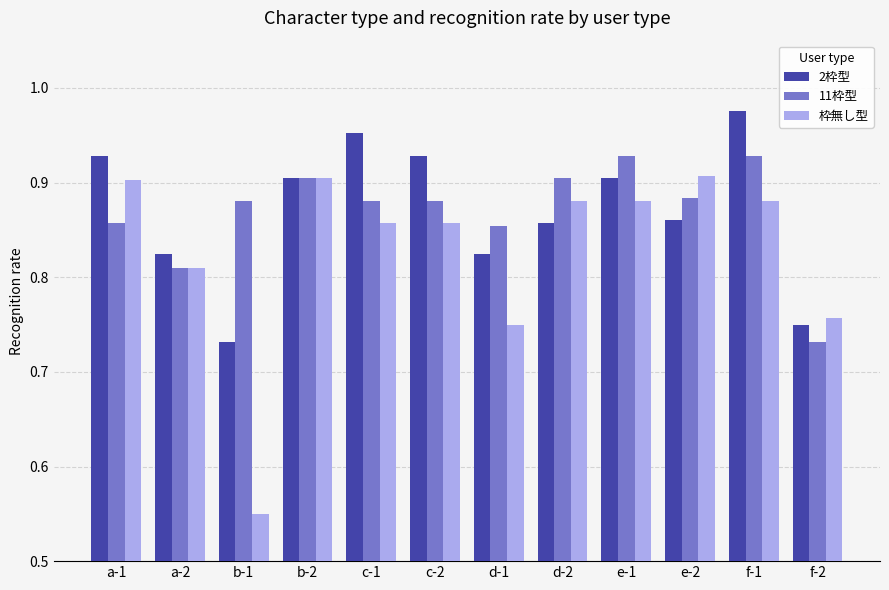

How many bars are there in each group?

3